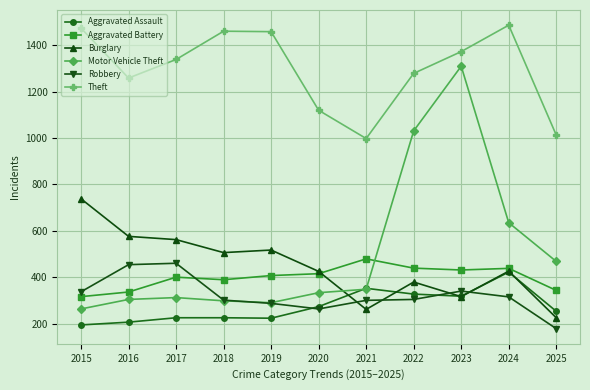

Which category has the highest value across all series?

2024